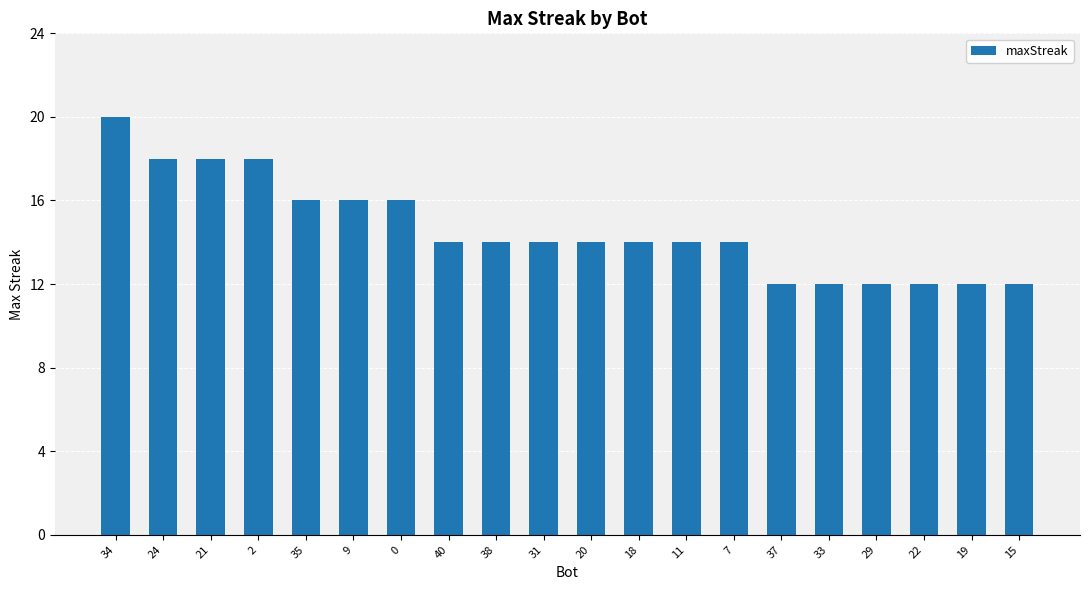

At which category does the chart reach its peak across all series?

34